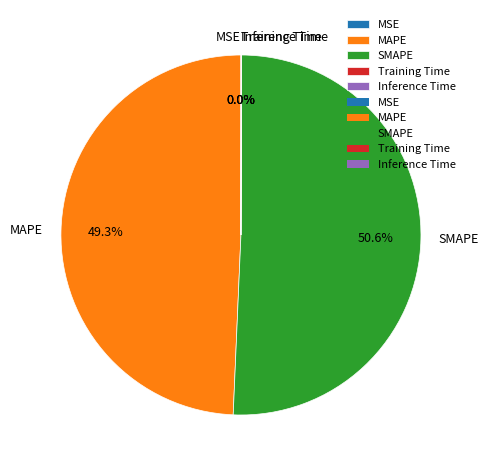

What portion of the pie excludes MAPE?

50.7%